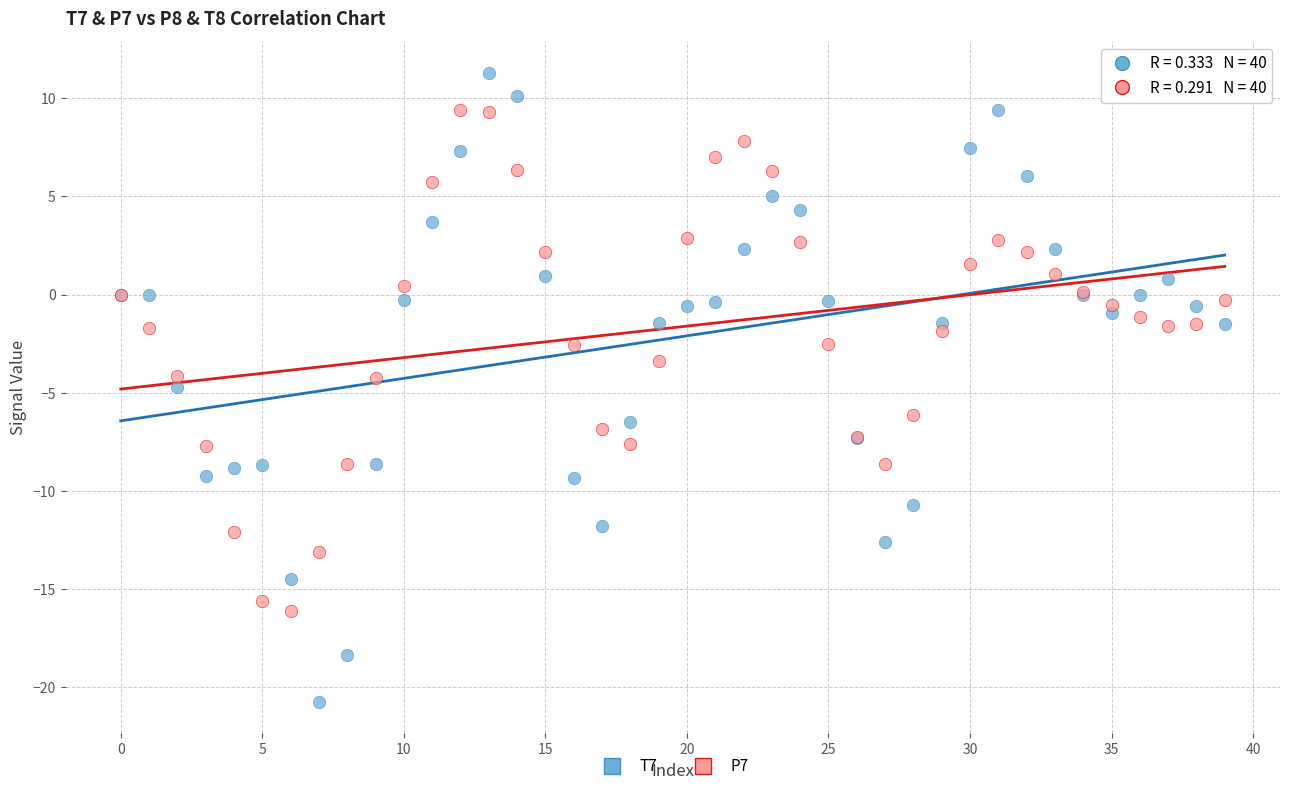

What are all the series names shown in the legend?

T7, P7